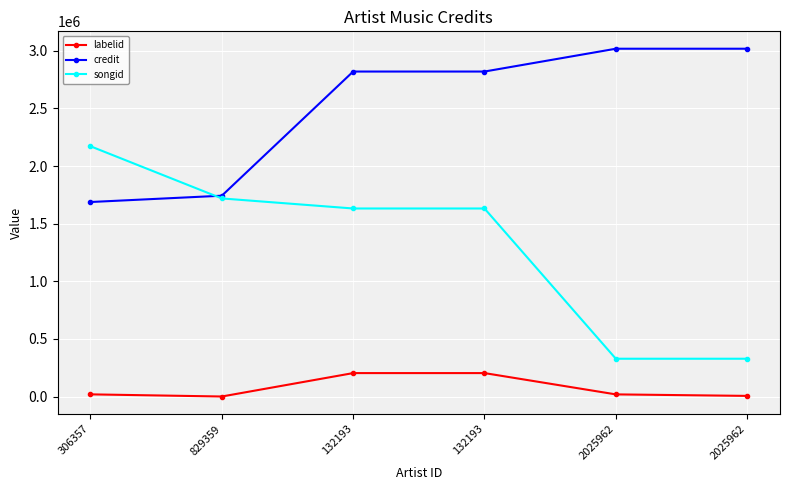

Which series has the largest total across all categories?

credit